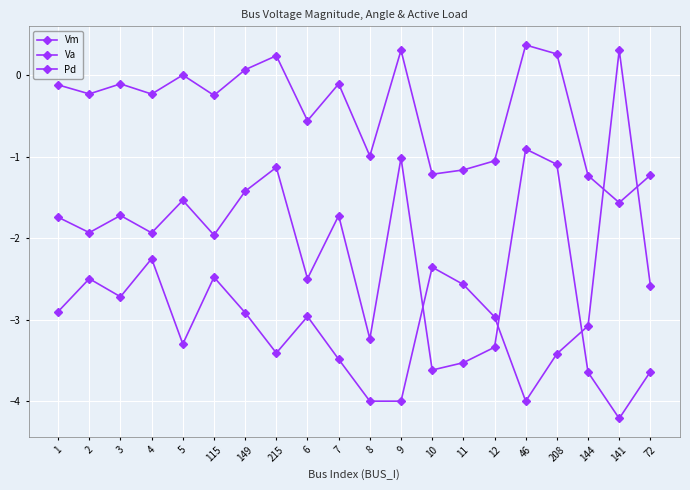

Count the number of categories in the chart.

20